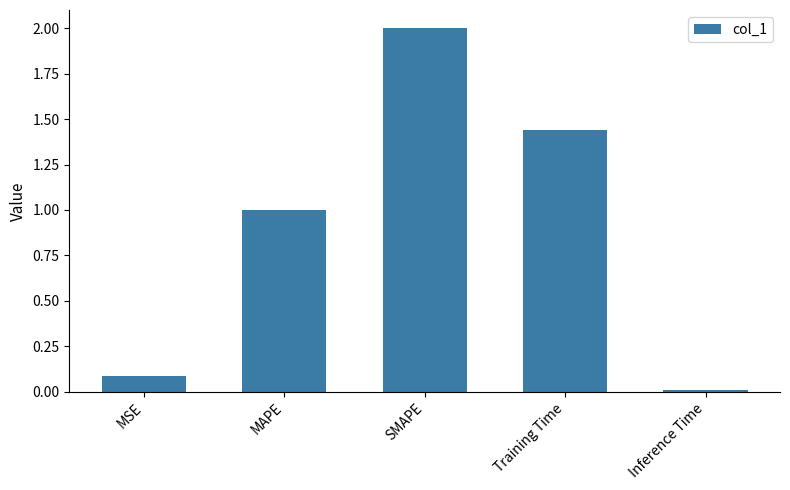

What is the sum of the values at SMAPE and MAPE?

3.0